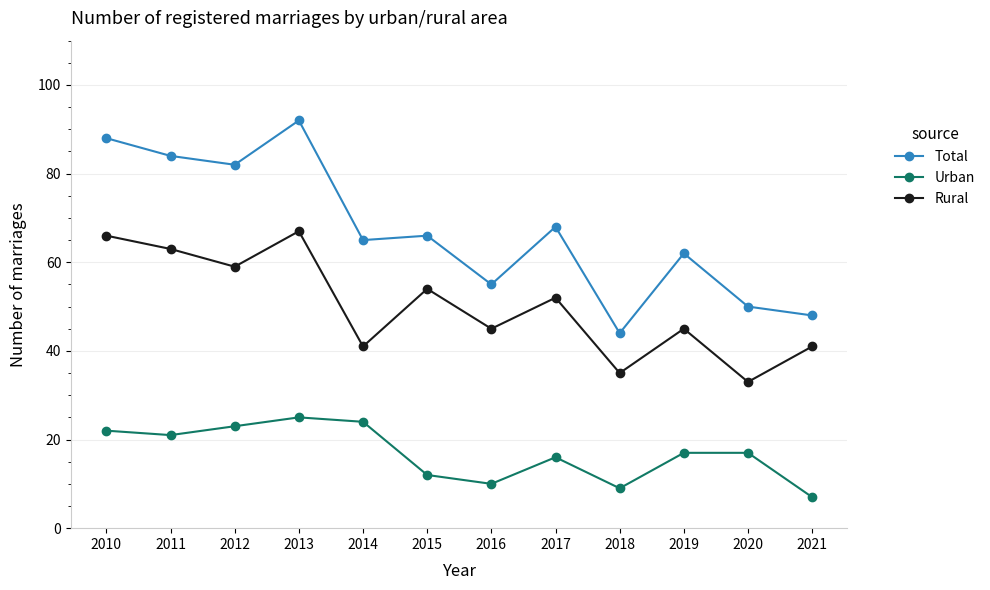

Reading left to right, extract all data points from this chart.

Total: 88	84	82	92	65	66	55	68	44	62	50	48
Urban: 22	21	23	25	24	12	10	16	9	17	17	7
Rural: 66	63	59	67	41	54	45	52	35	45	33	41